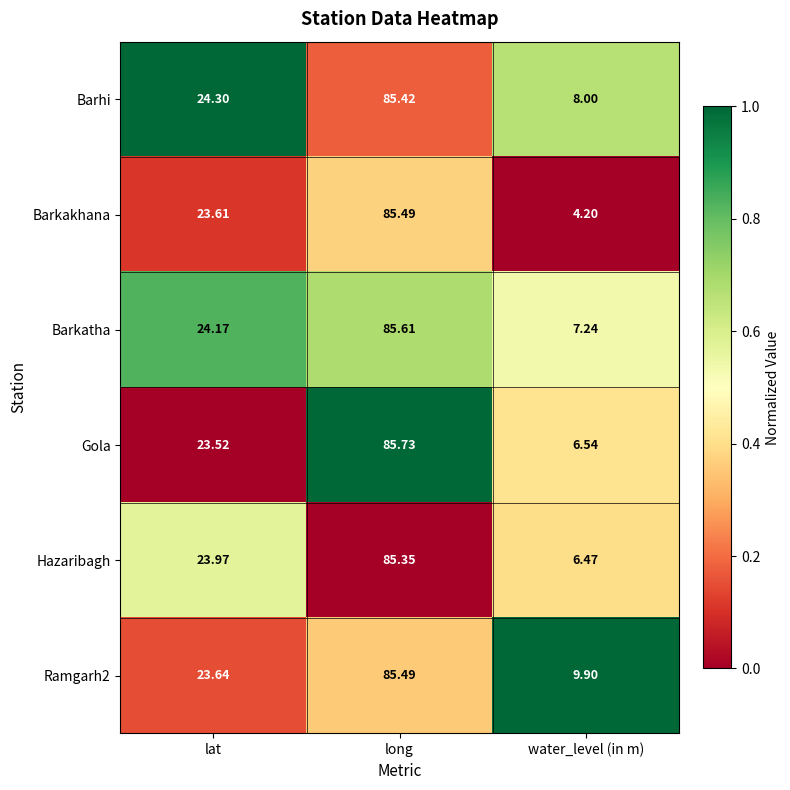

Rank the categories by Barkatha value from lowest to highest.

water_level (in m), lat, long